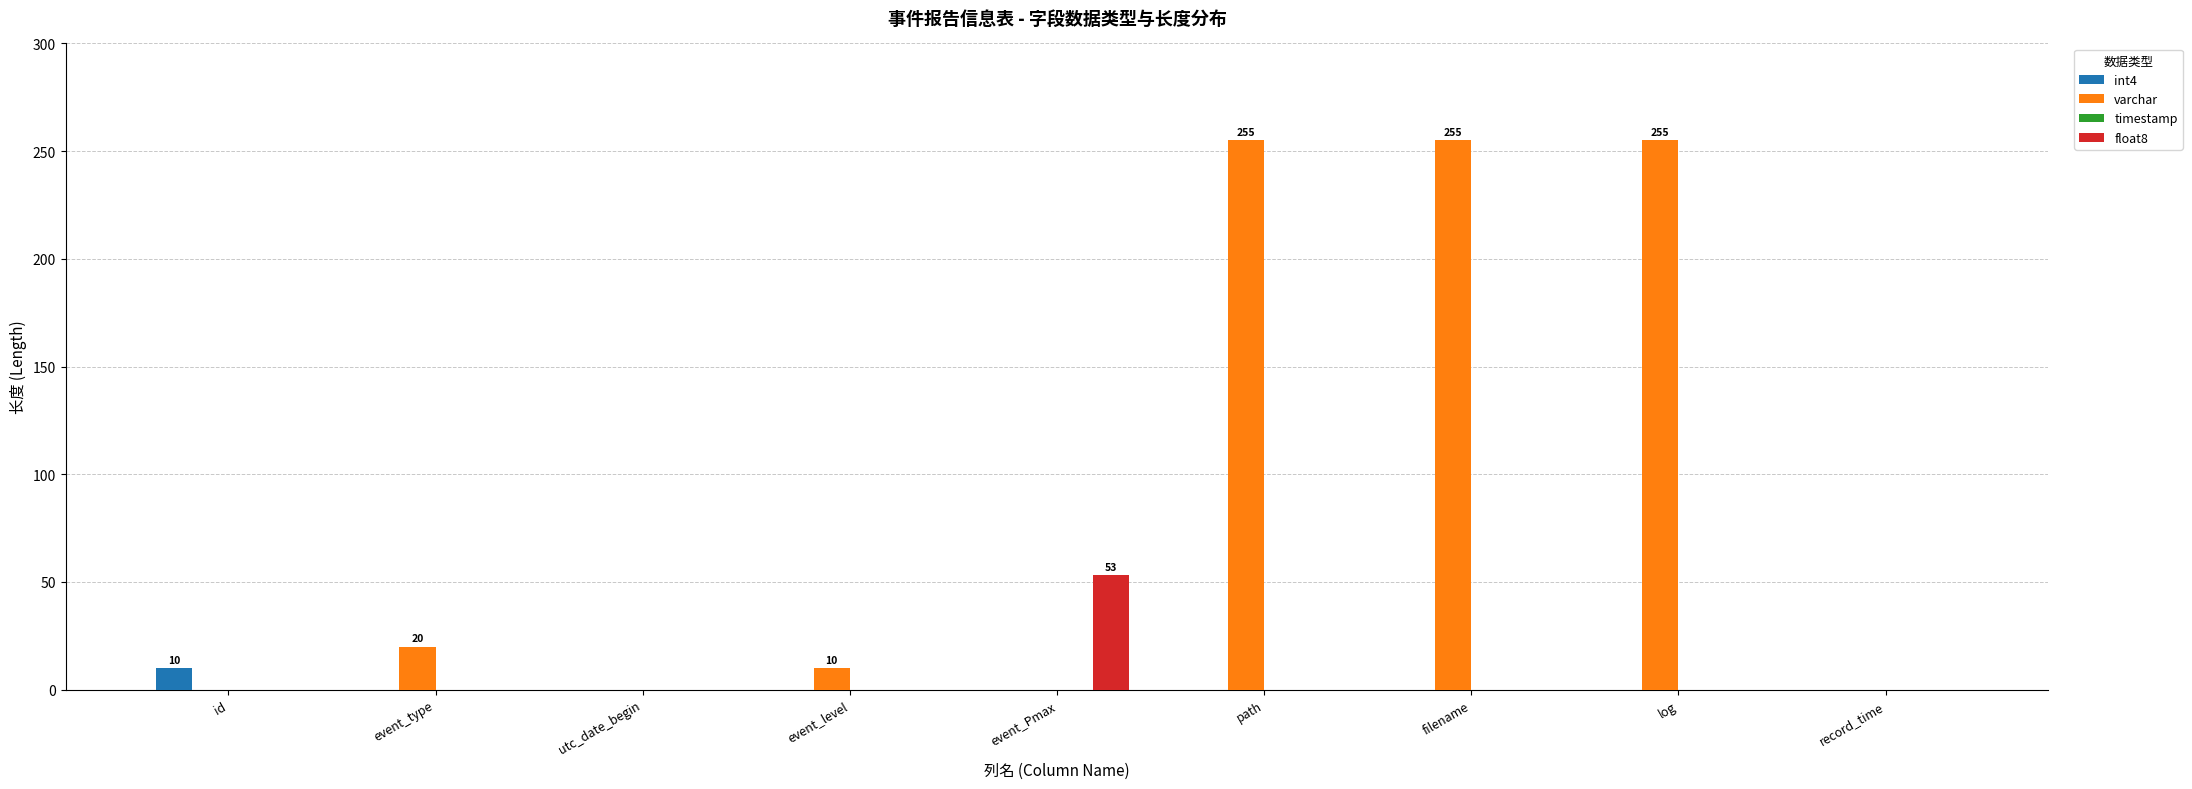

Reading left to right, what are all the values shown in this chart?

int4: id=10	event_type=0	utc_date_begin=0	event_level=0	event_Pmax=0	path=0	filename=0	log=0	record_time=0
varchar: id=0	event_type=20	utc_date_begin=0	event_level=10	event_Pmax=0	path=255	filename=255	log=255	record_time=0
float8: id=0	event_type=0	utc_date_begin=0	event_level=0	event_Pmax=53	path=0	filename=0	log=0	record_time=0